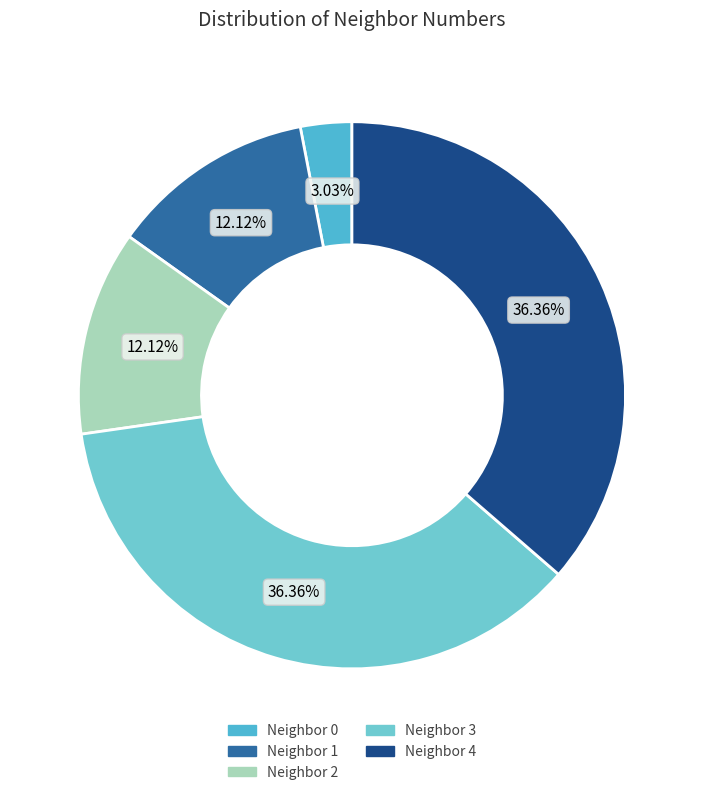

How many slices are in this pie chart?

5